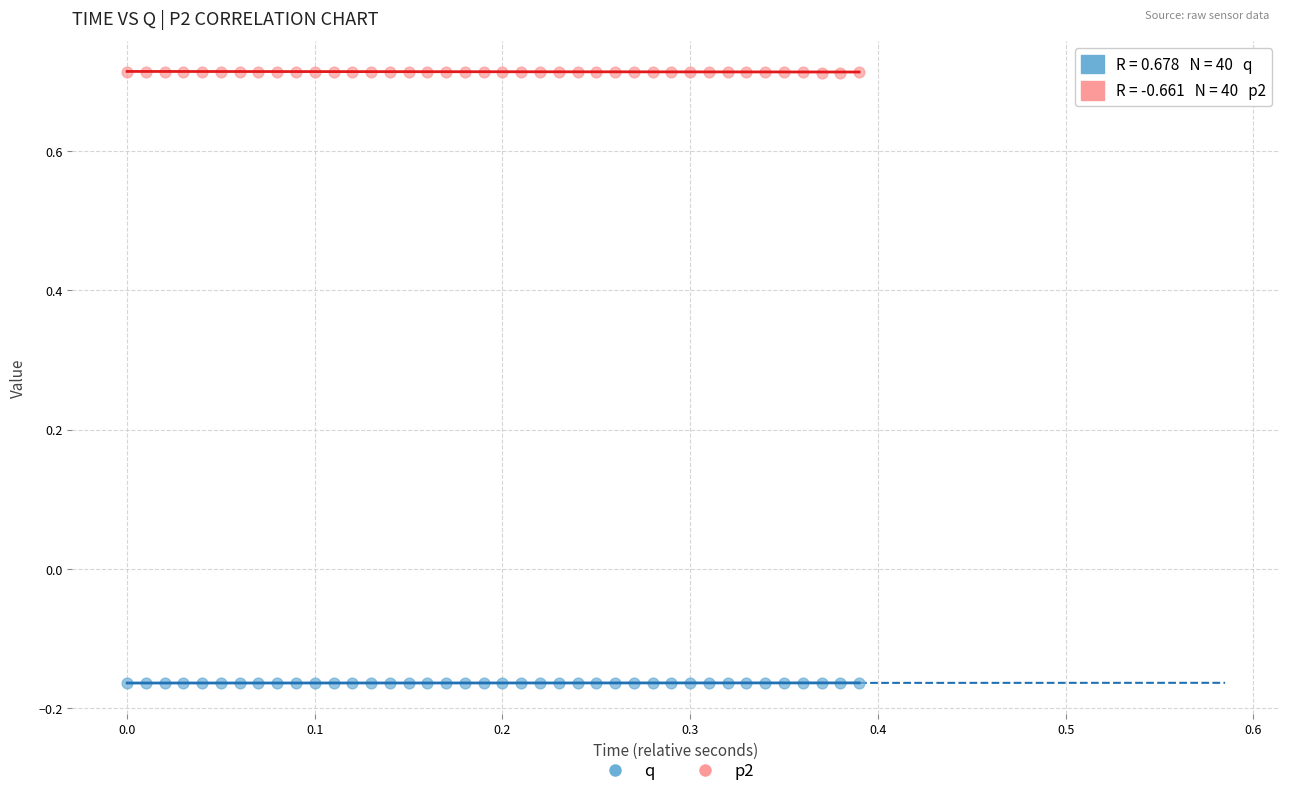

What is the X range (max minus min) for the scatter plot?

0.4